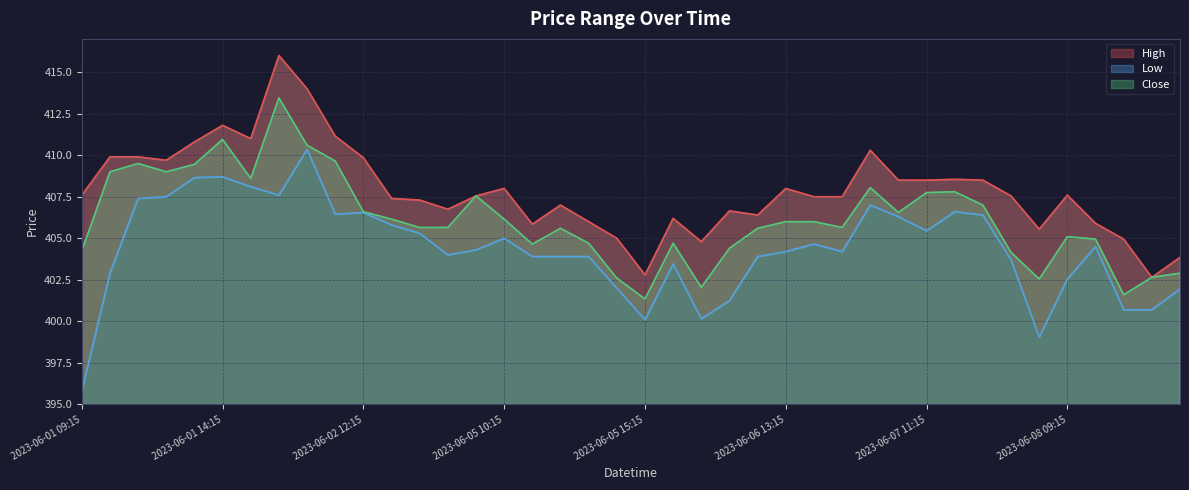

Is it true that Low equals 181.3 at 2023-06-01 12:15?

False